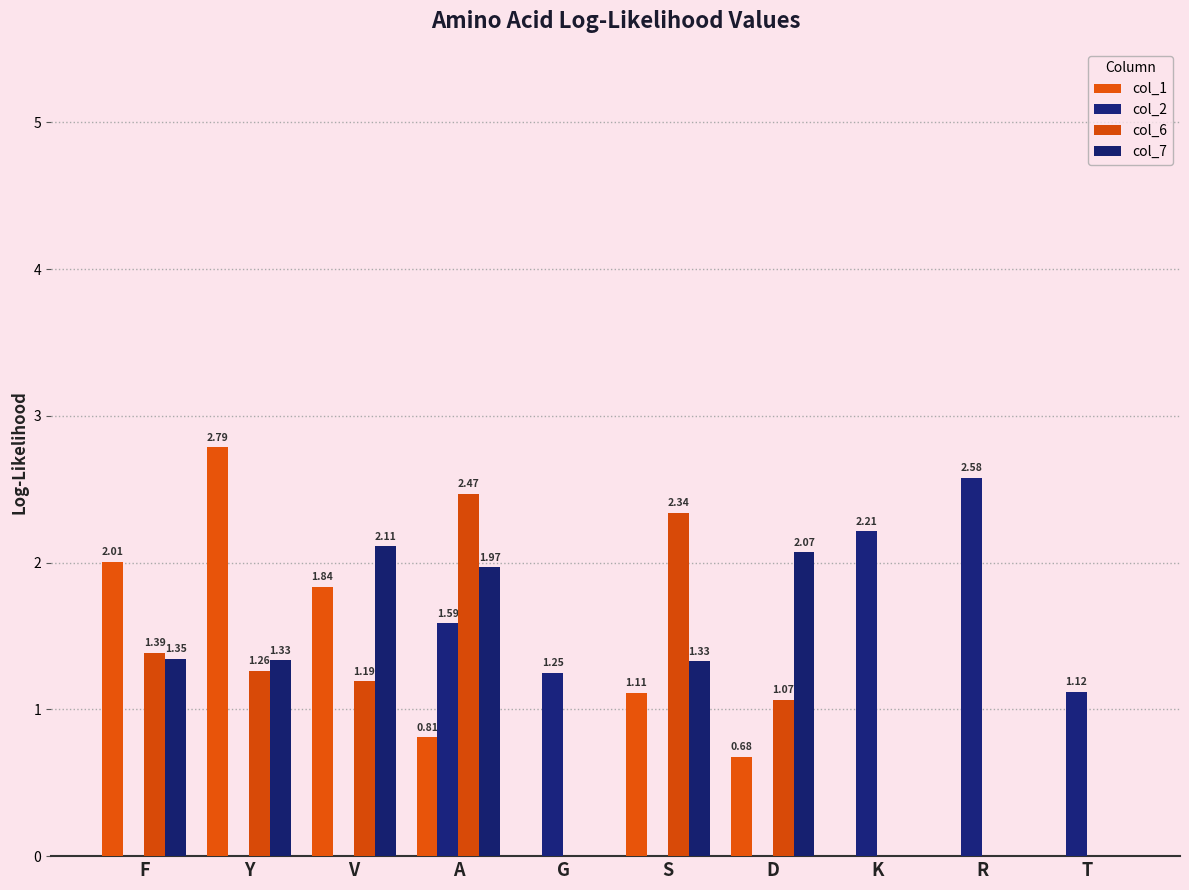

Count the number of data series in this chart.

4